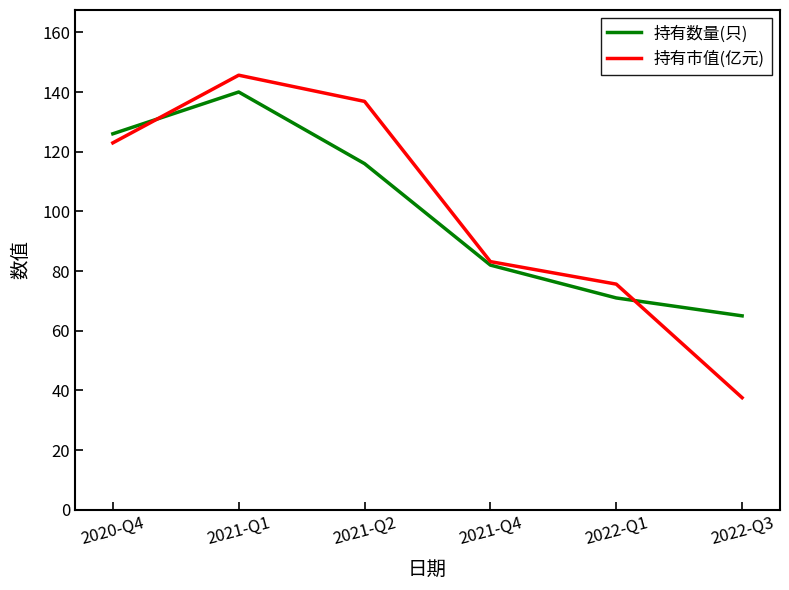

Does the chart display data point markers on the line(s)?

No